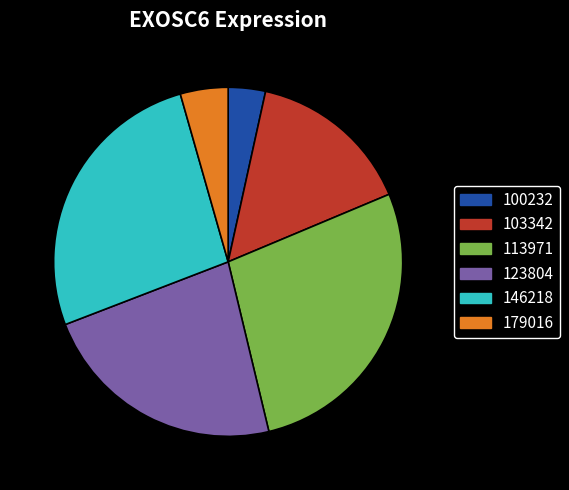

Combined, do 100232 and 179016 account for over 50%?

No